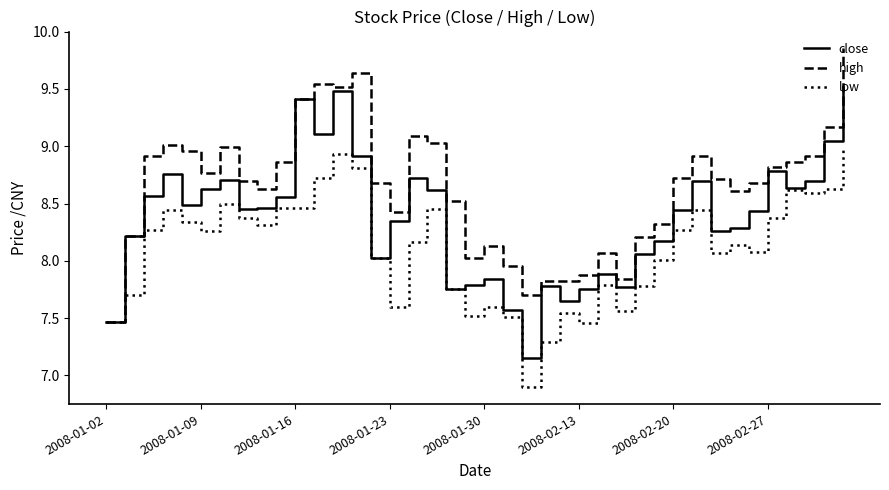

What is the smallest value displayed?

6.9